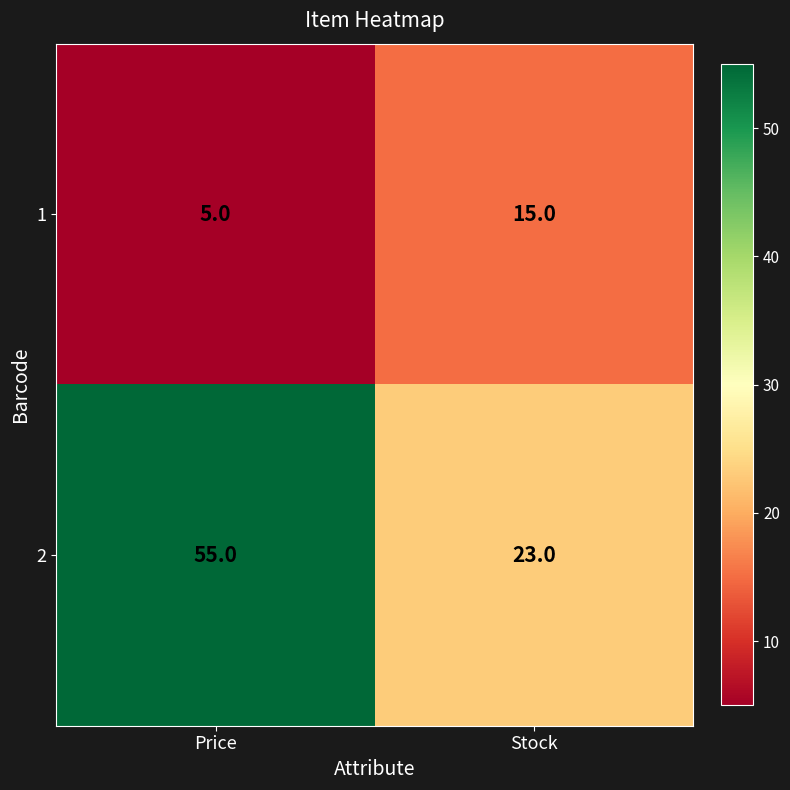

What is the greatest value displayed?

55